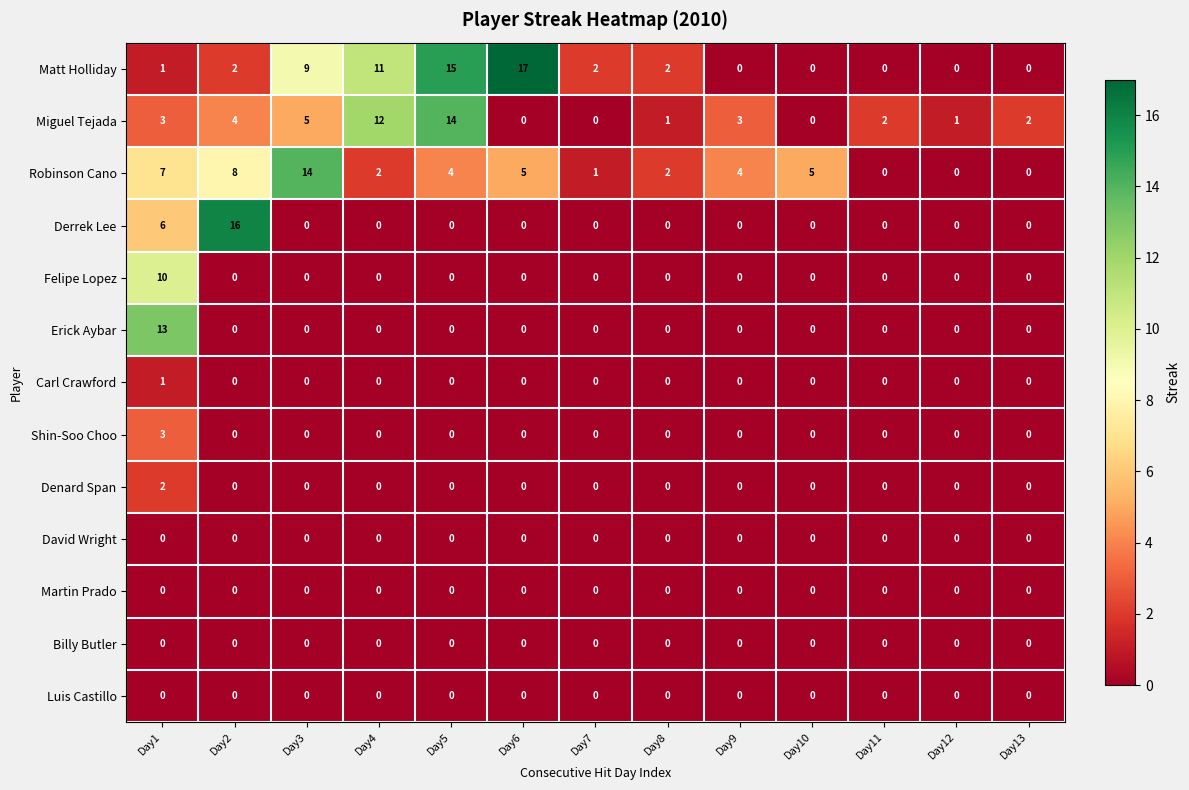

Which series changed the most between Day1 and Day2?

Erick Aybar